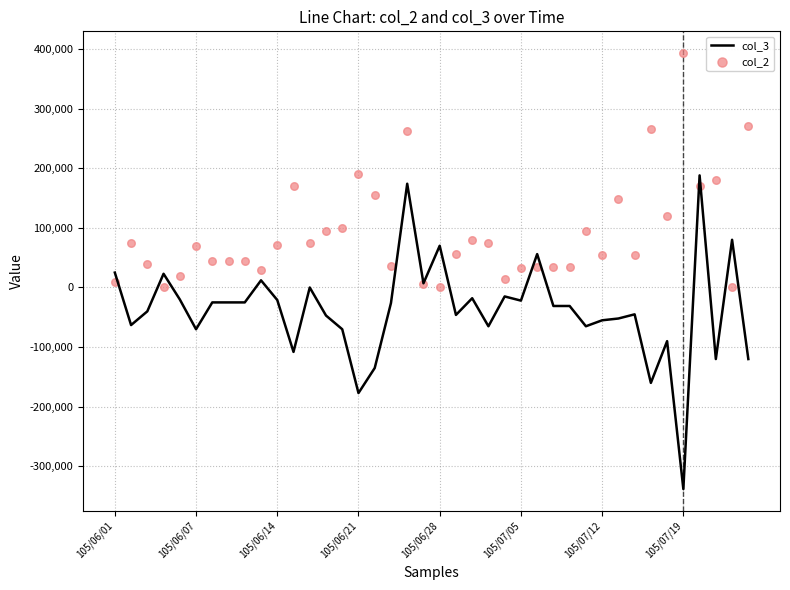

At which category is the sum across all series the highest?

18